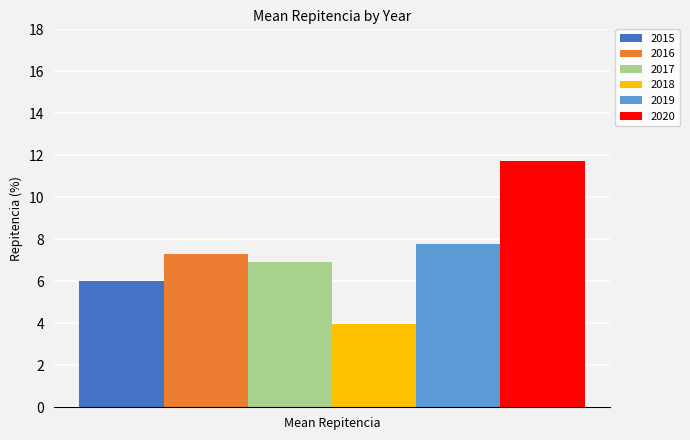

What is the approximate value of 2019 at Mean Repitencia?

7.8